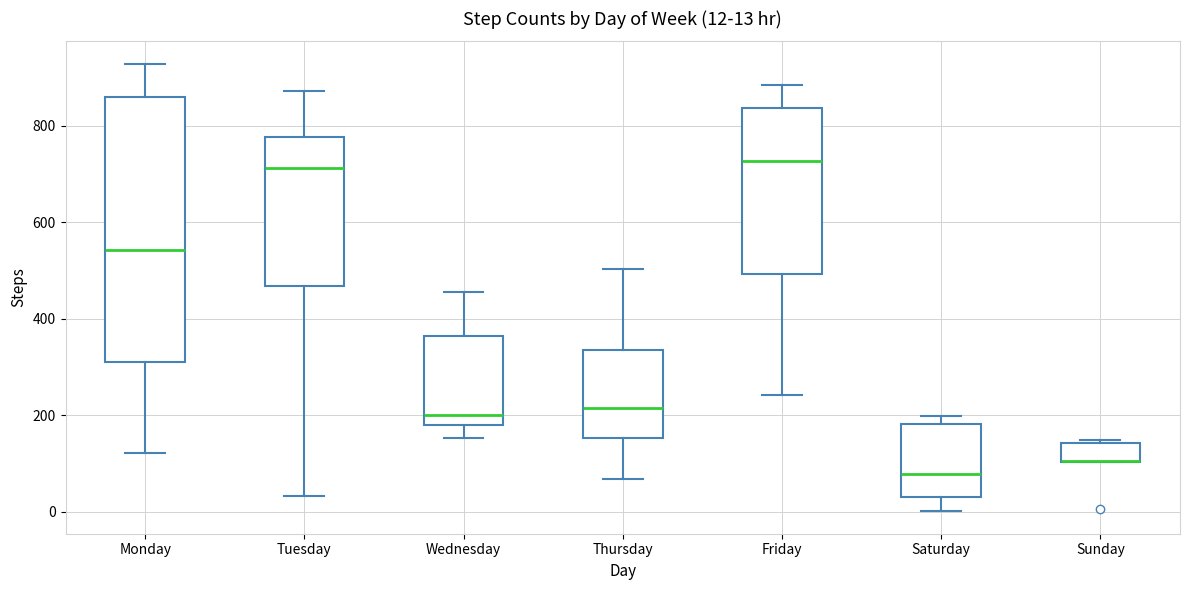

Comparing the boxes themselves (not the whiskers), which one is the tallest?

Monday